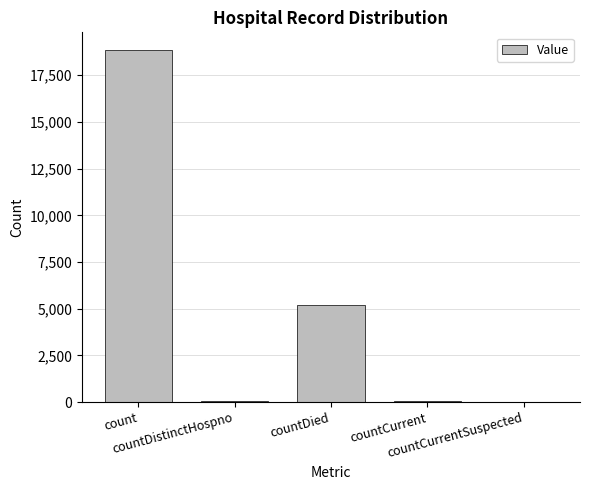

What is the difference between the values at countDistinctHospno and countDied?

5179